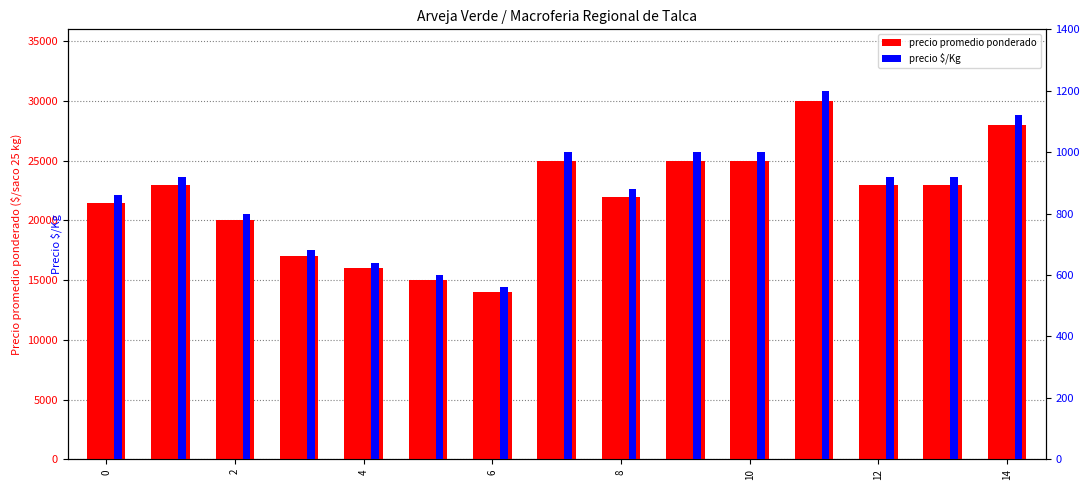

The value at 8 is 6460. True or false?

False